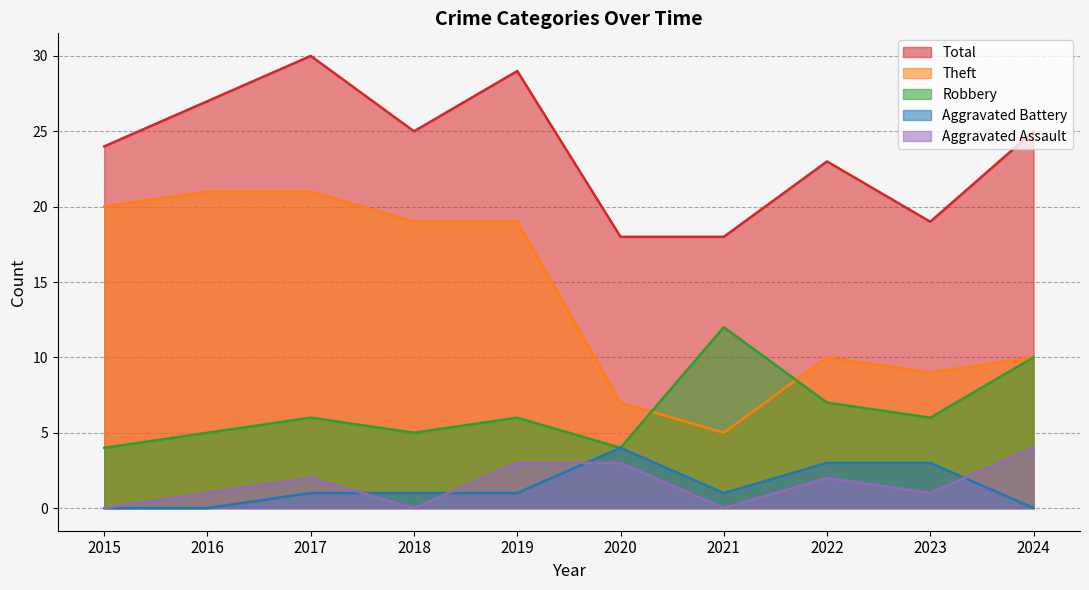

At which category is the sum across all series the highest?

2017